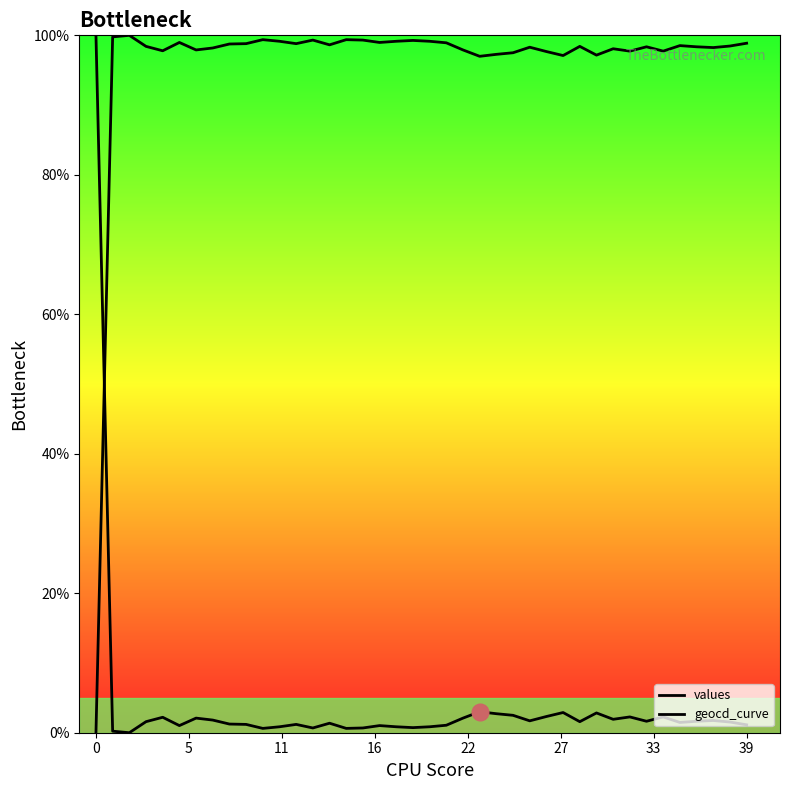

Reading left to right, extract all data points from this chart.

values: 100.0	0.2	0.0	1.6	2.2	1.0	2.1	1.8	1.2	1.2	0.6	0.9	1.2	0.7	1.4	0.6	0.7	1.0	0.9	0.7	0.9	1.1	2.1	3.0	2.7	2.5	1.7	2.3	2.9	1.6	2.8	1.9	2.3	1.6	2.3	1.5	1.6	1.8	1.5	1.1
geocd_curve: 0.0	99.8	100.0	98.4	97.8	99.0	97.9	98.2	98.8	98.8	99.4	99.1	98.8	99.3	98.6	99.4	99.3	99.0	99.1	99.3	99.1	98.9	97.9	97.0	97.3	97.5	98.3	97.7	97.1	98.4	97.2	98.1	97.7	98.4	97.7	98.5	98.4	98.2	98.5	98.9